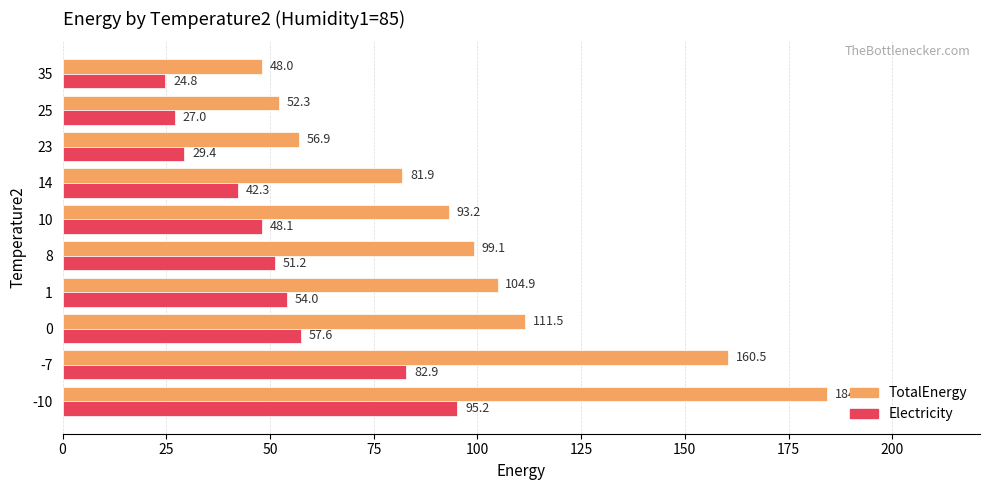

Which category has the highest value in the TotalEnergy series?

-10